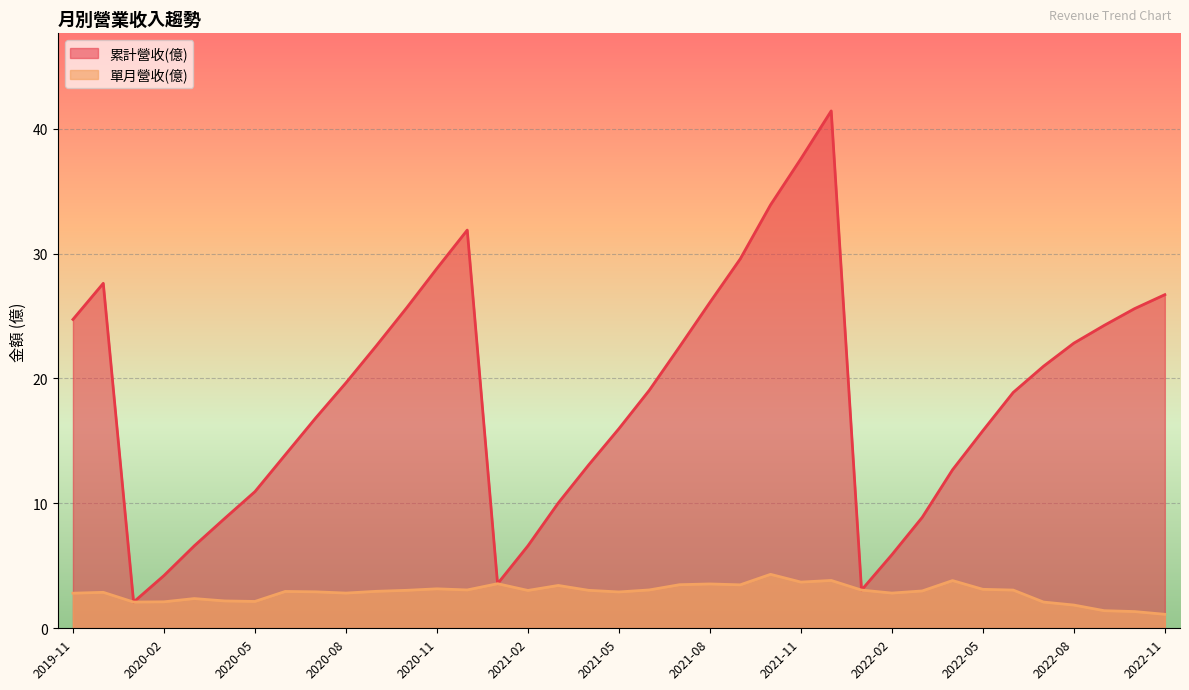

In 累計營收(億), how many points are lower than both neighbors (excluding endpoints)?

3